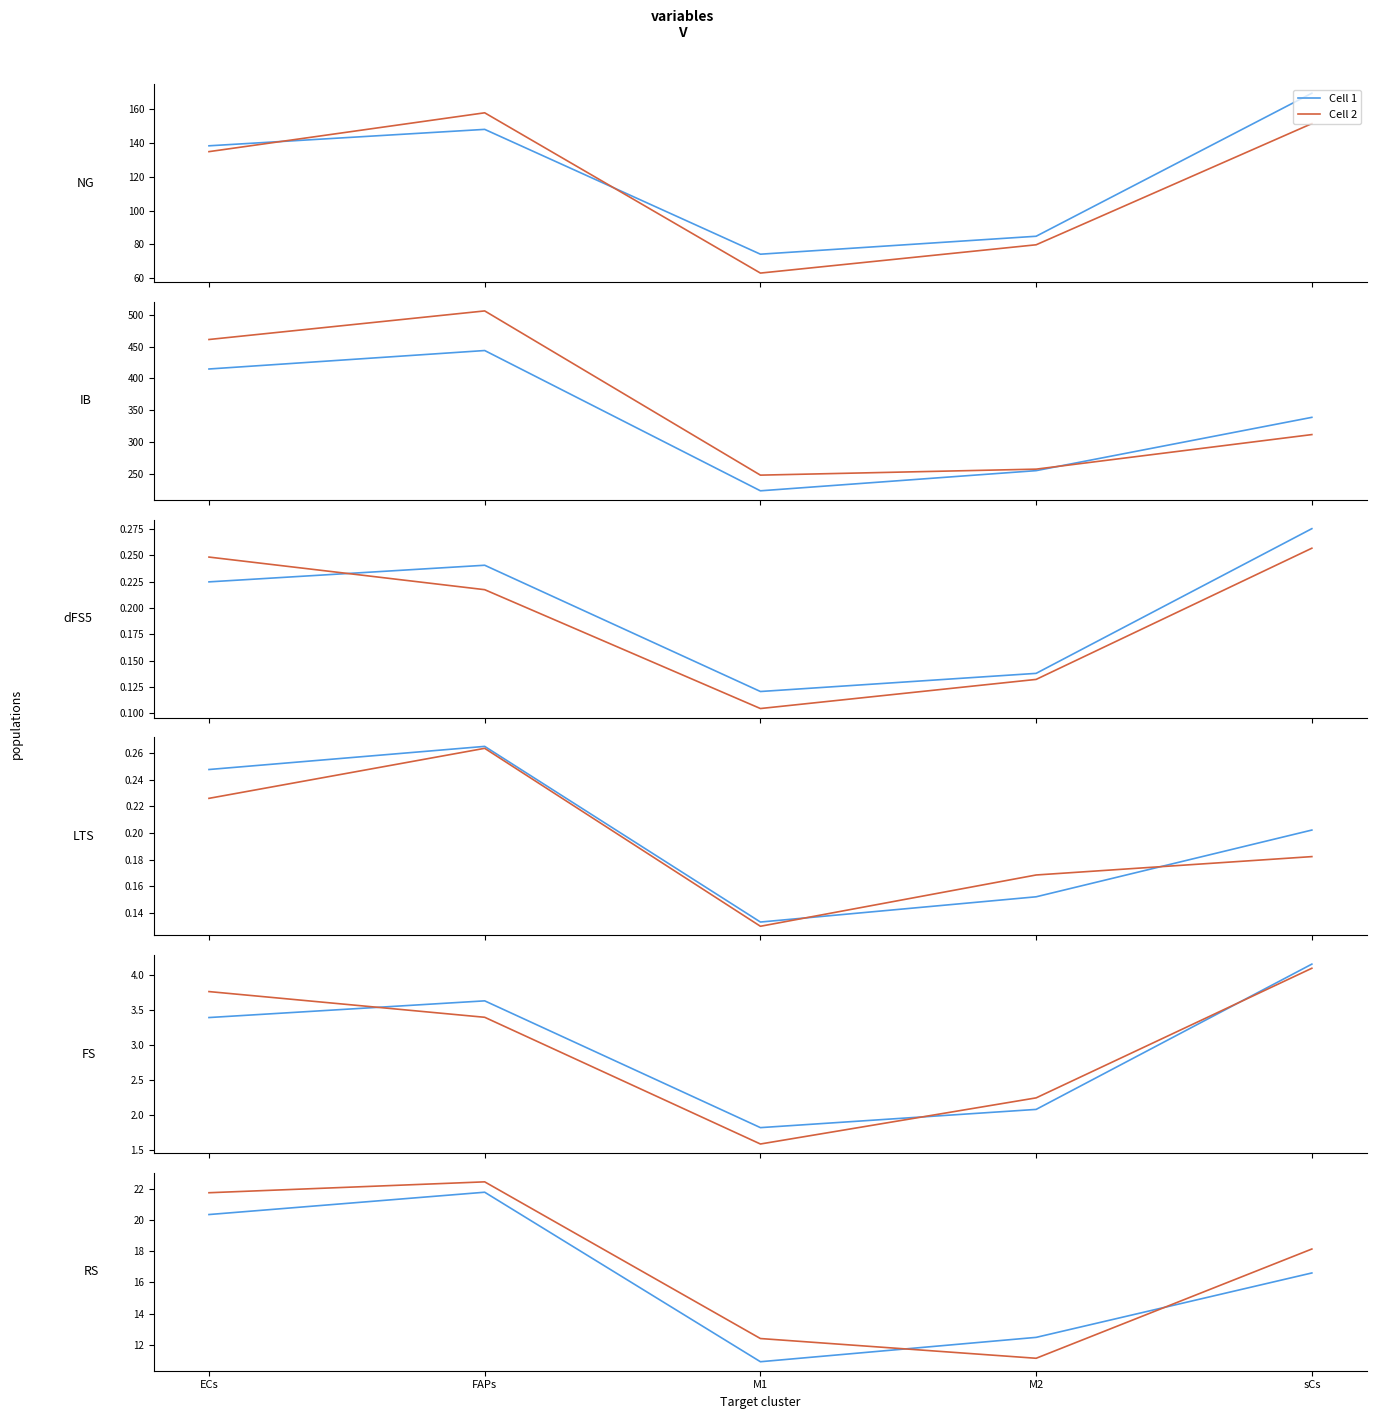

Which category has the lowest value across all series?

M1